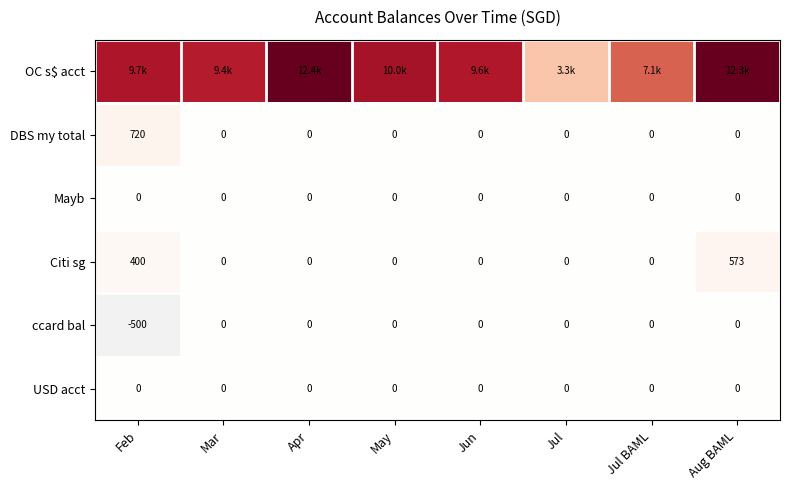

Is the value of Mayb at Jun greater than the value of Citi sg at Aug BAML?

No